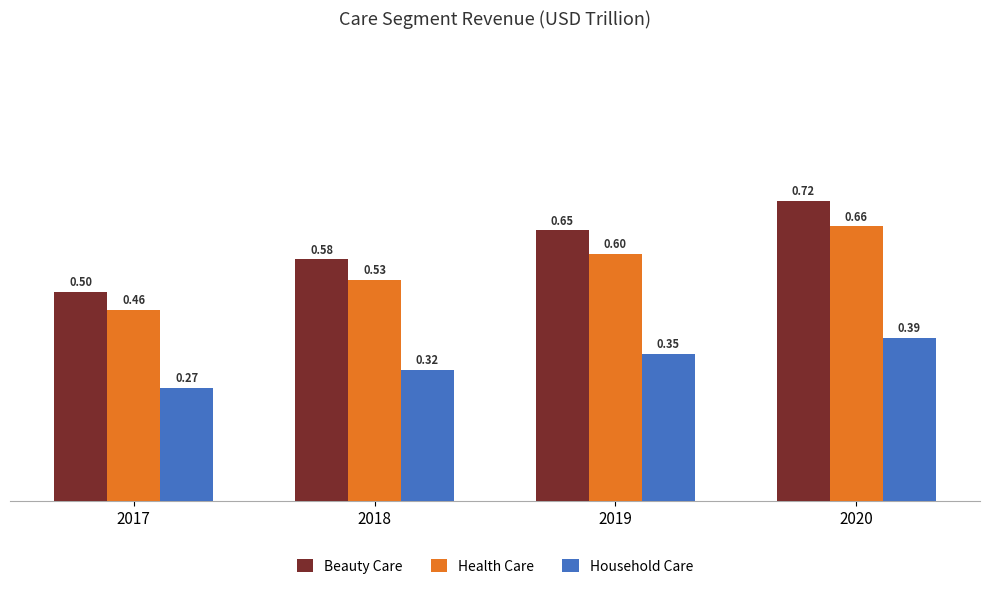

Between 2017 and 2020, which series saw the biggest shift?

Beauty Care